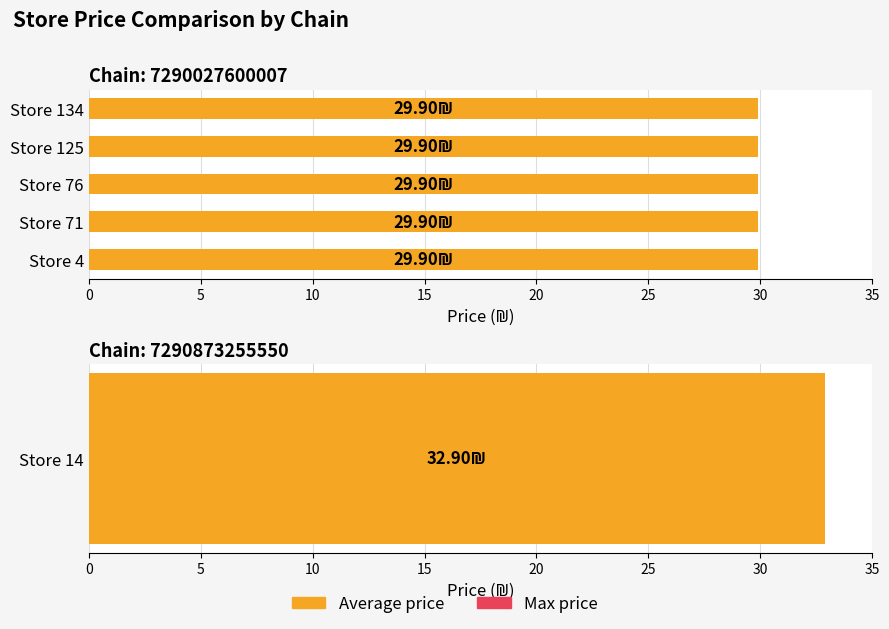

What is the average value of the Max price series?

30.2